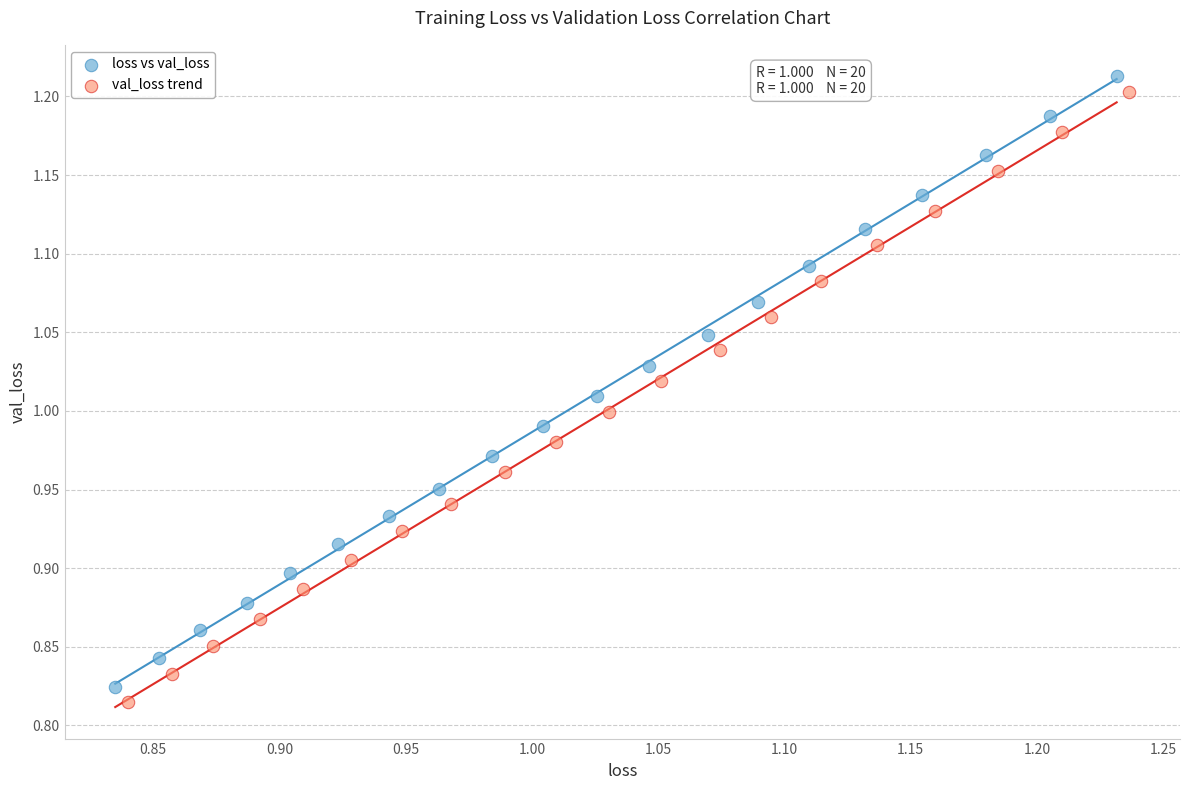

Which series contains the lowest Y value?

val_loss trend